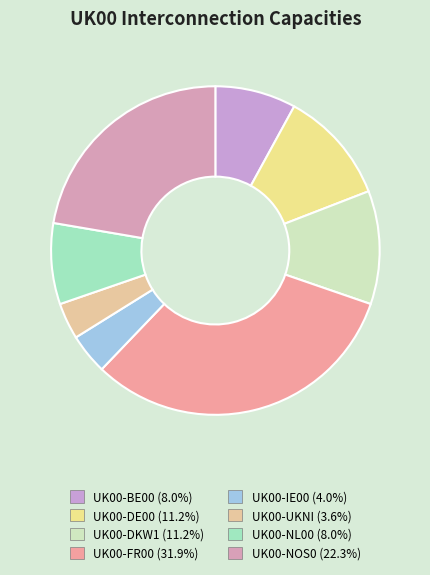

How many segments does this pie chart have?

8